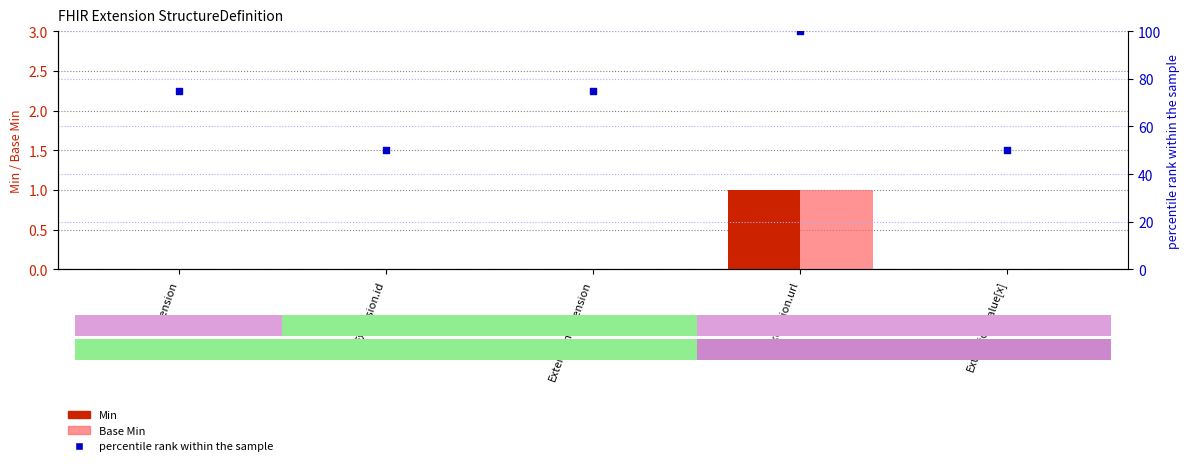

Which series reaches the minimum Y coordinate?

Min